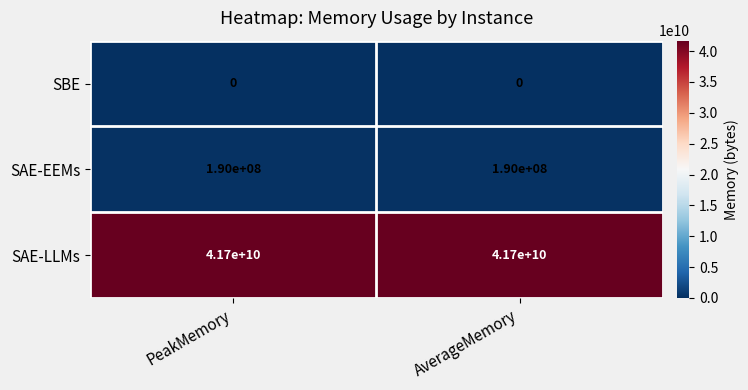

What is the total value across all series at AverageMemory?

41890000000